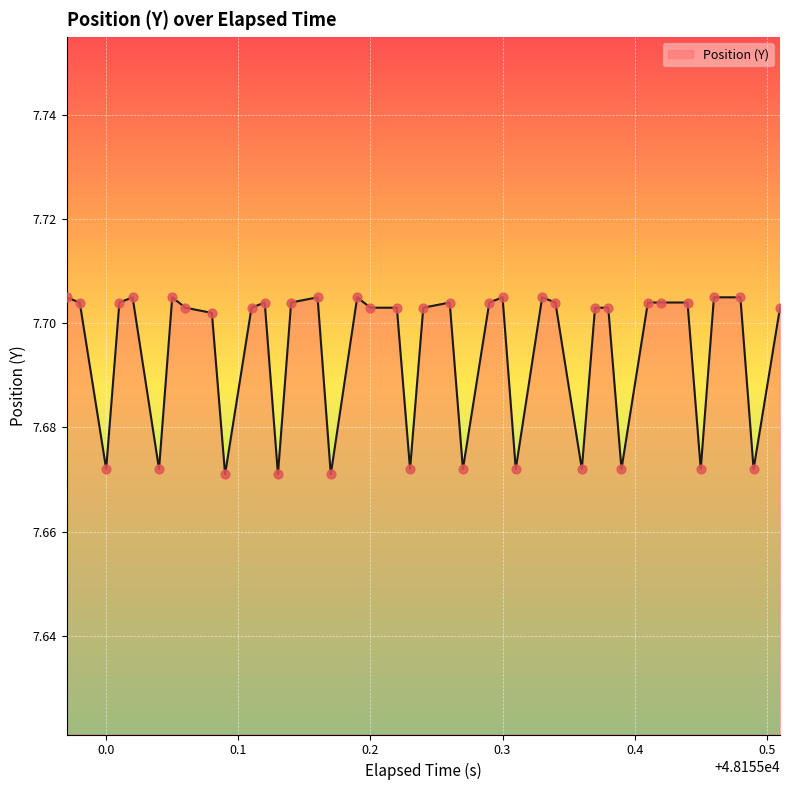

Does the chart have visible grid lines?

Yes